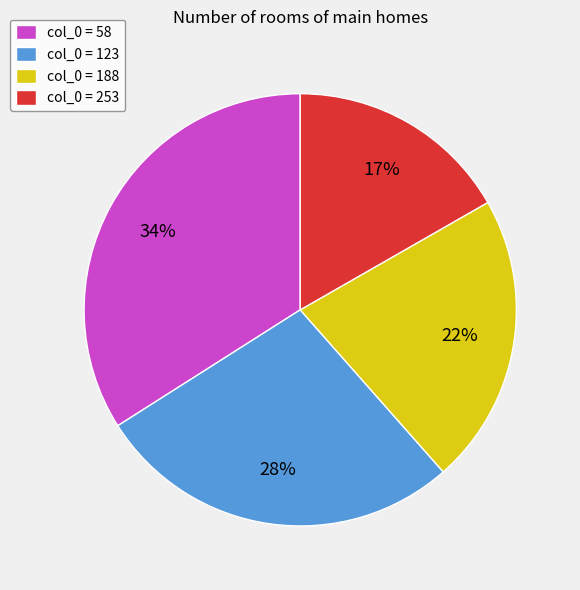

The col_0 = 58 slice represents 43% of the pie. True or false?

False